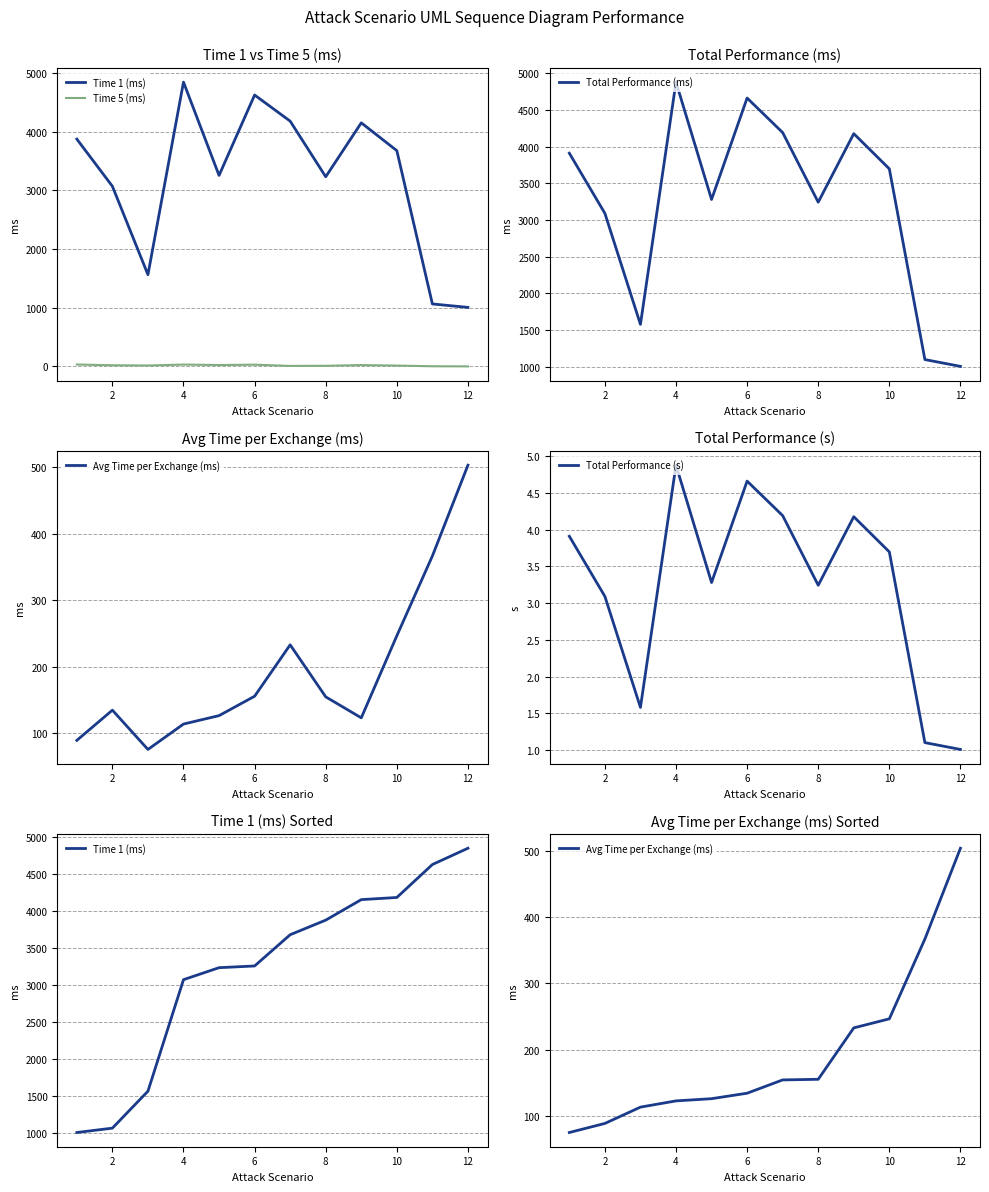

The value of Total Performance (ms) at 6 is 2200. True or false?

False